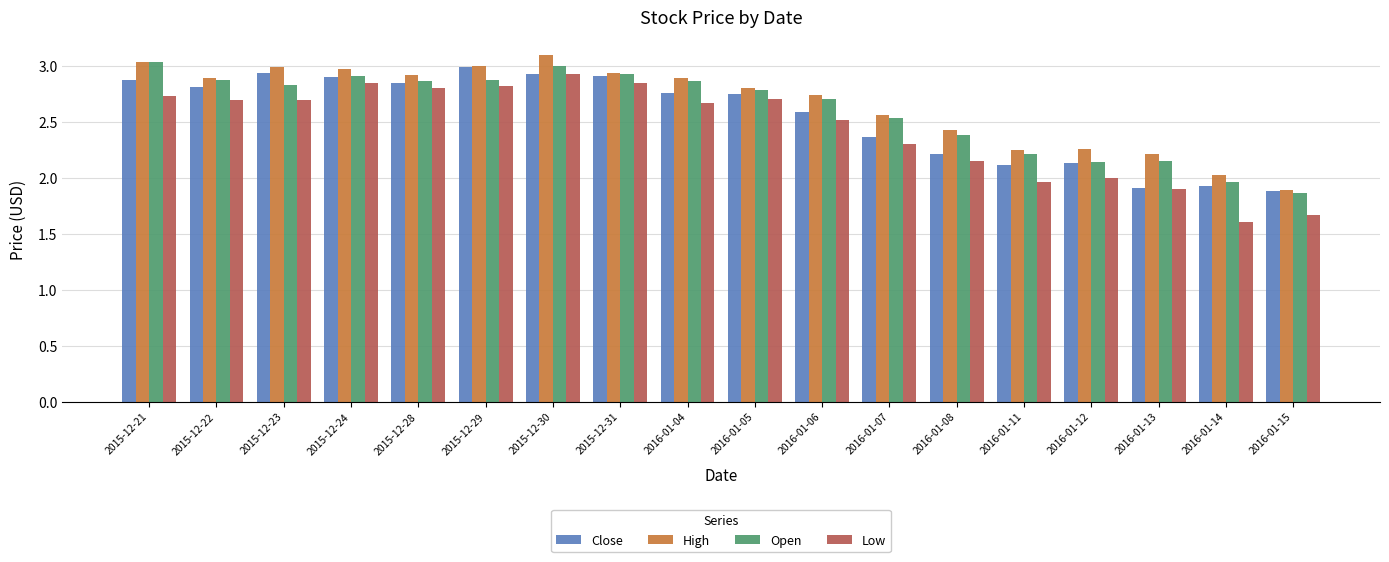

What is the difference between the High values at 2016-01-08 and 2015-12-30?

0.7